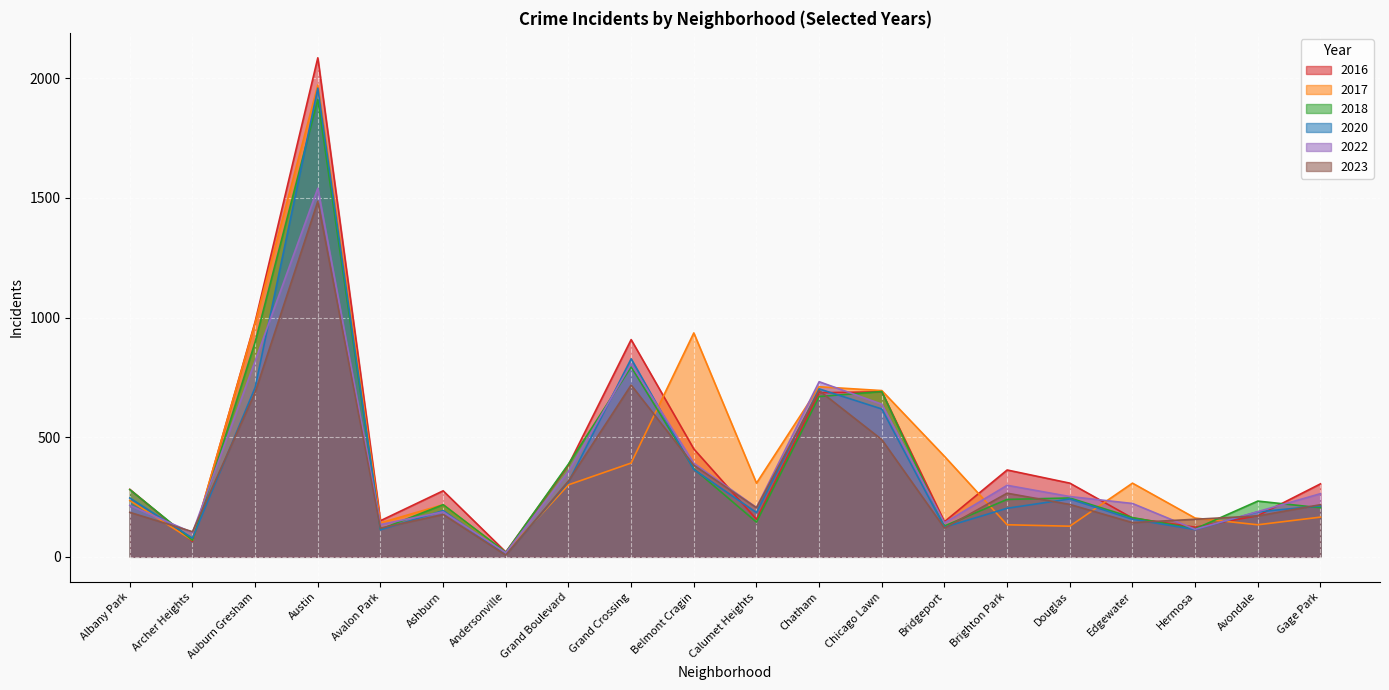

Is it true that 2022 equals 6 at Andersonville?

False